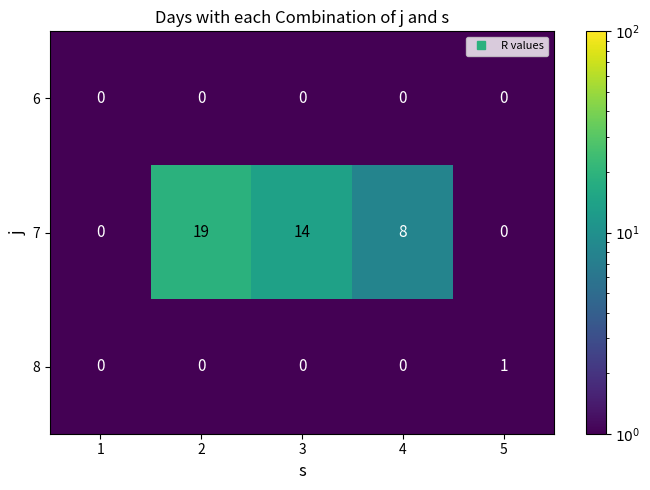

The value of 6 at 3 is 0. True or false?

True